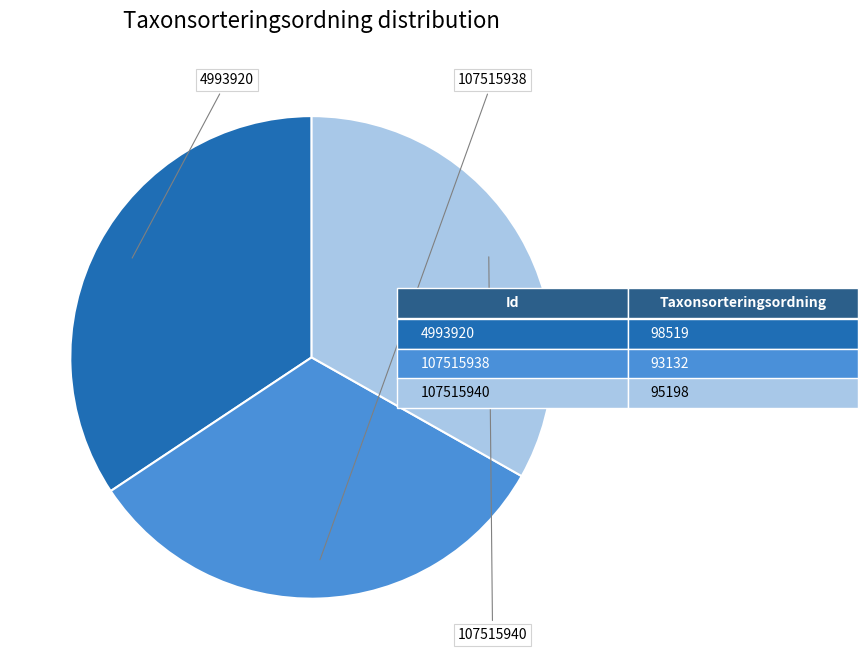

Is there any slice that represents more than half of the pie?

No